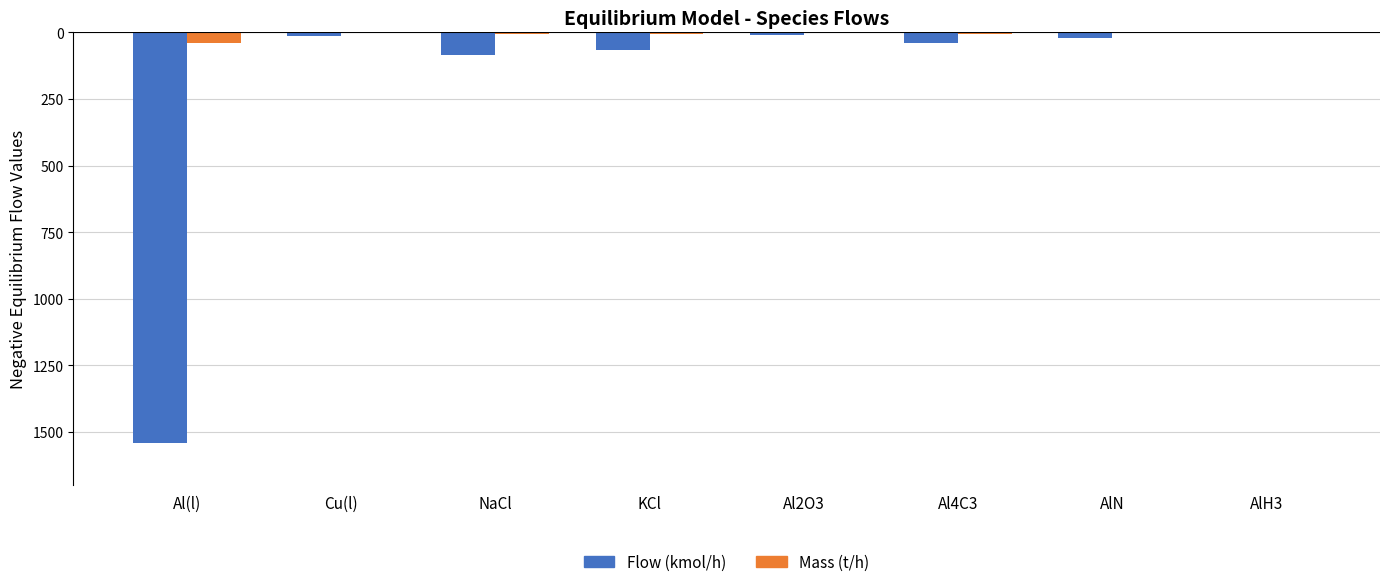

Are the bars horizontal?

No